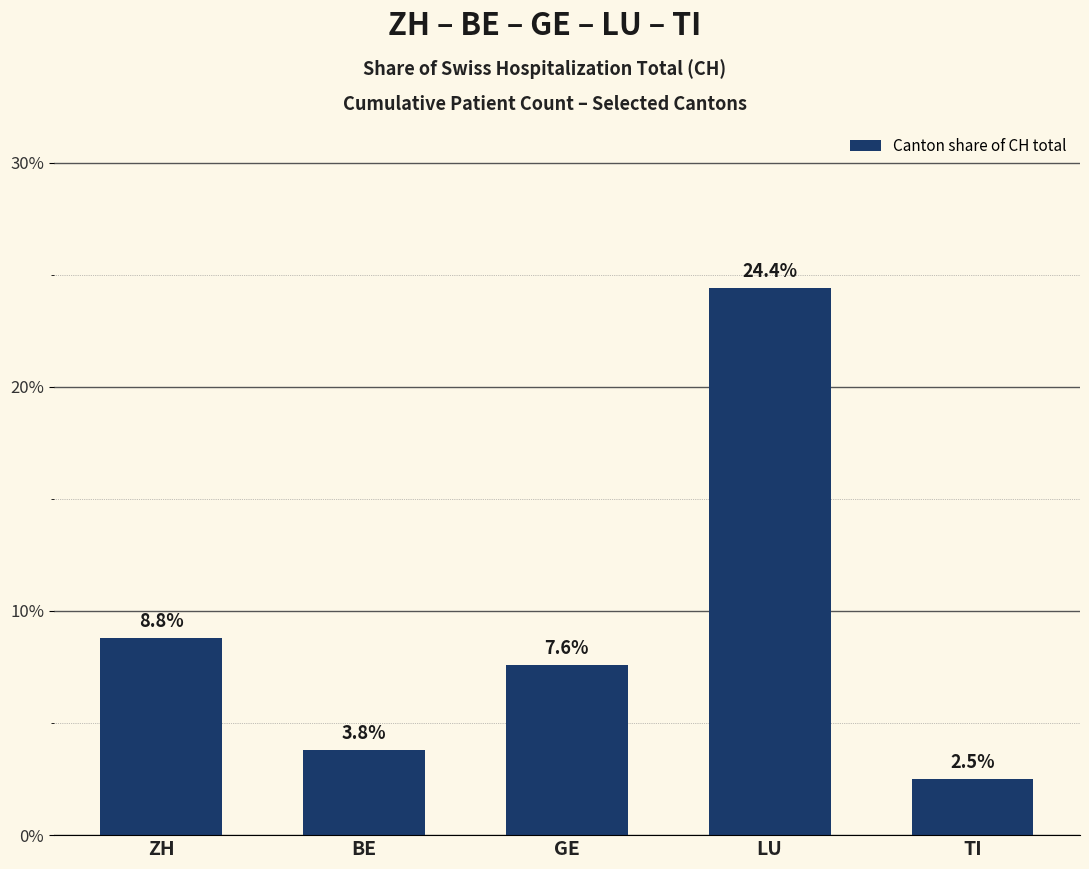

How many bars are there in total?

5